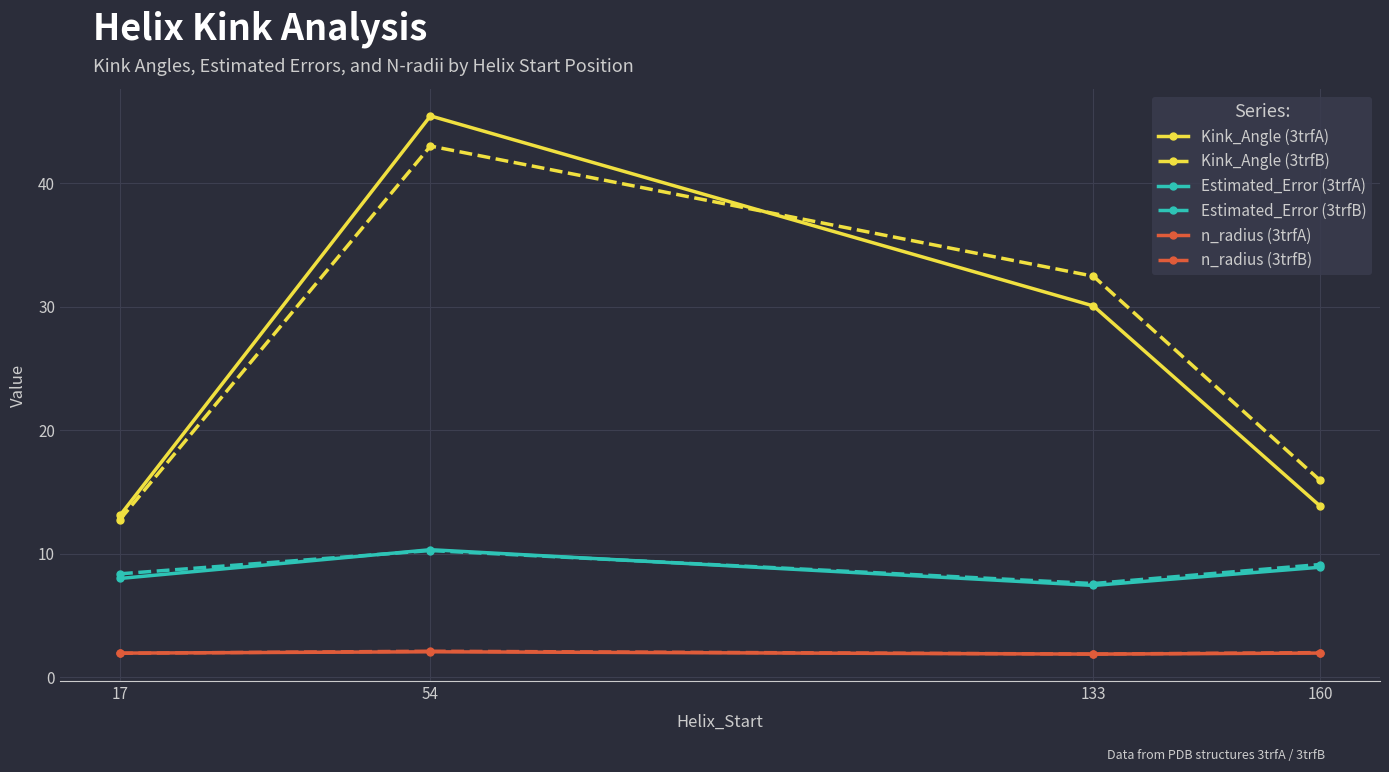

True or false: Estimated_Error (3trfB) and Kink_Angle (3trfB) intersect in this chart.

False